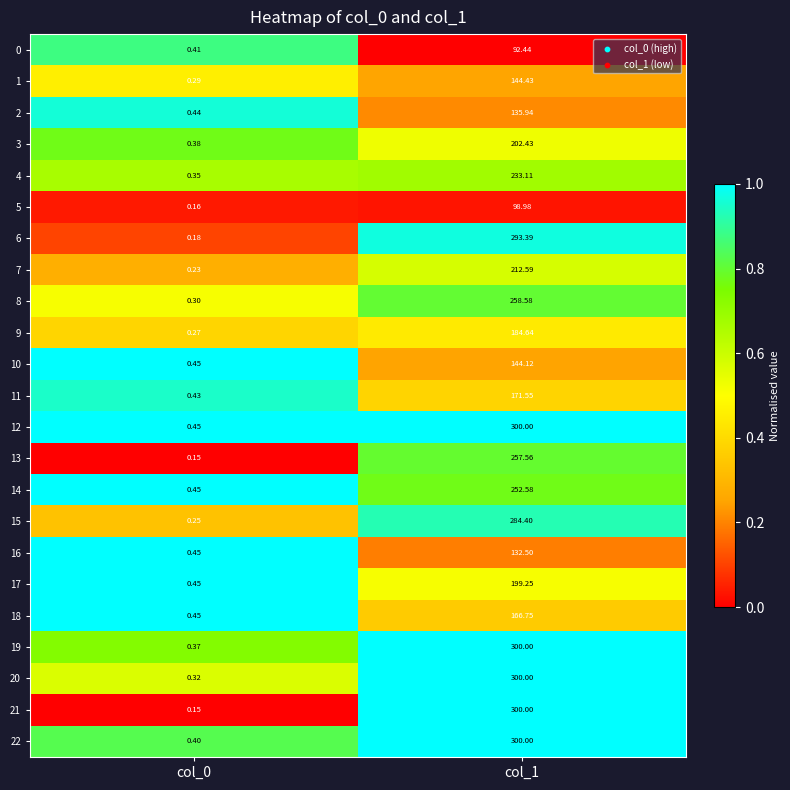

Is the value of 10 at col_0 greater than the value of 3 at col_1?

No